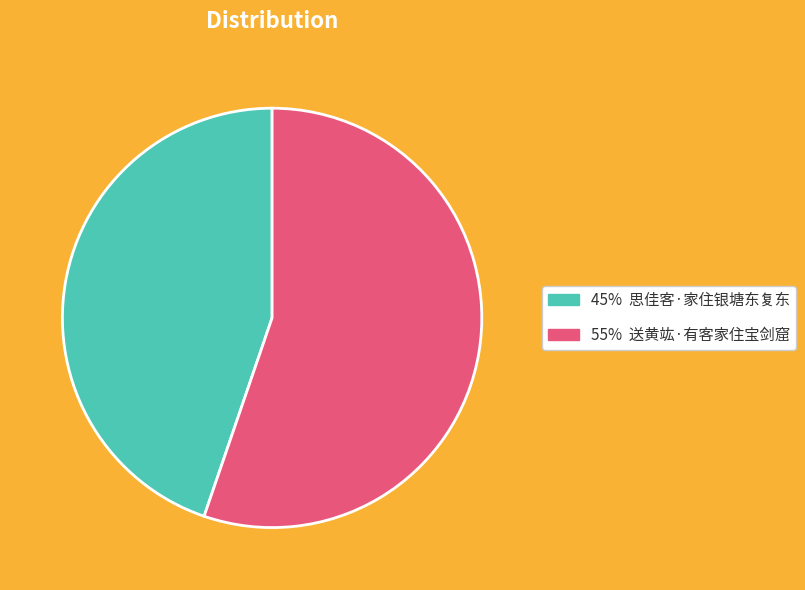

How many slices are in this pie chart?

2